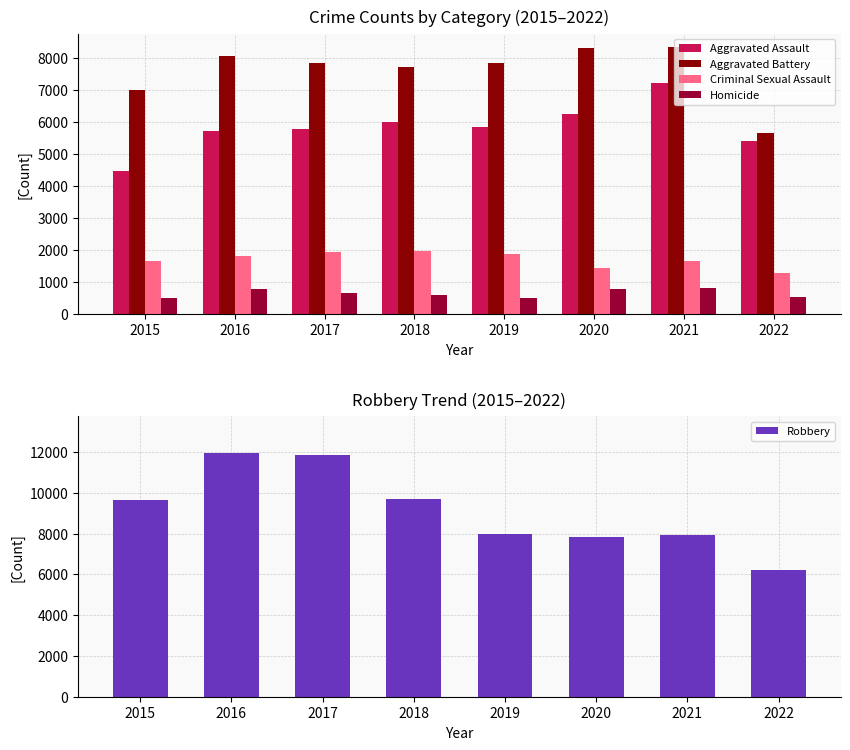

Reading left to right, what are all the values shown in this chart?

Aggravated Assault: 4480	5712	5793	6001	5840	6263	7241	5406
Aggravated Battery: 7018	8085	7845	7735	7857	8319	8348	5673
Criminal Sexual Assault: 1660	1814	1934	1967	1865	1441	1674	1294
Homicide: 496	786	672	589	498	785	801	527
Robbery: 9638	11960	11880	9679	7994	7855	7920	6216